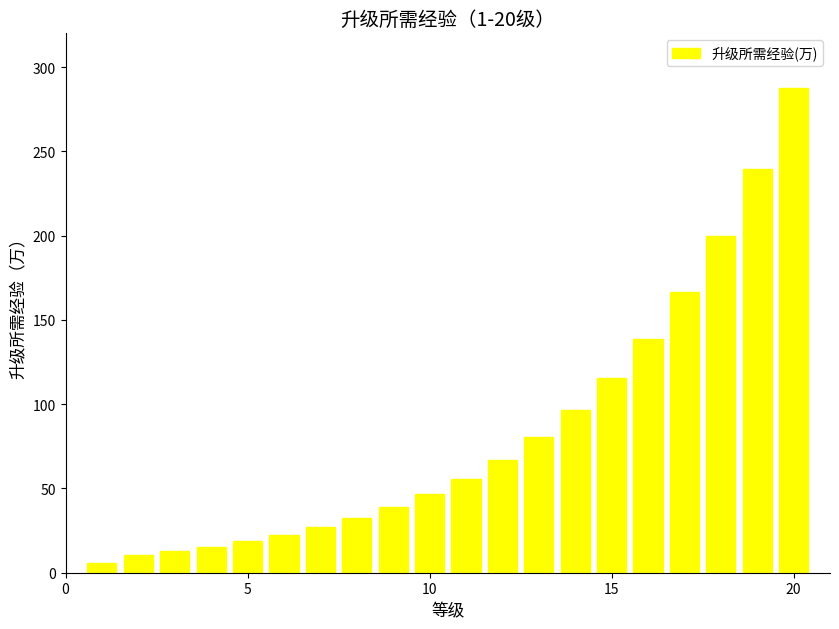

What is the sum of all values?

1677.2